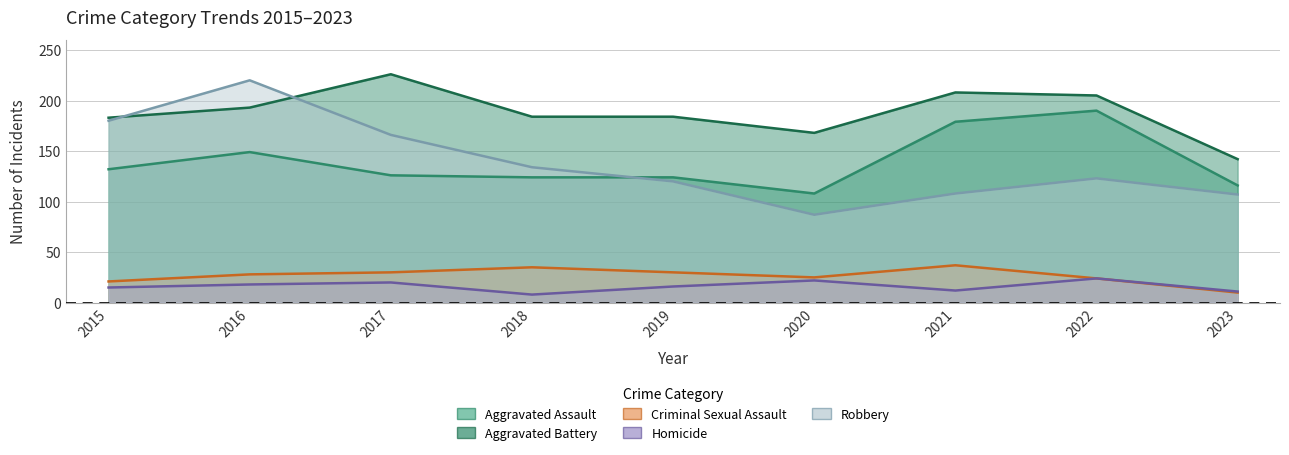

What is the value of the Aggravated Assault point at the 7th from the left?

179